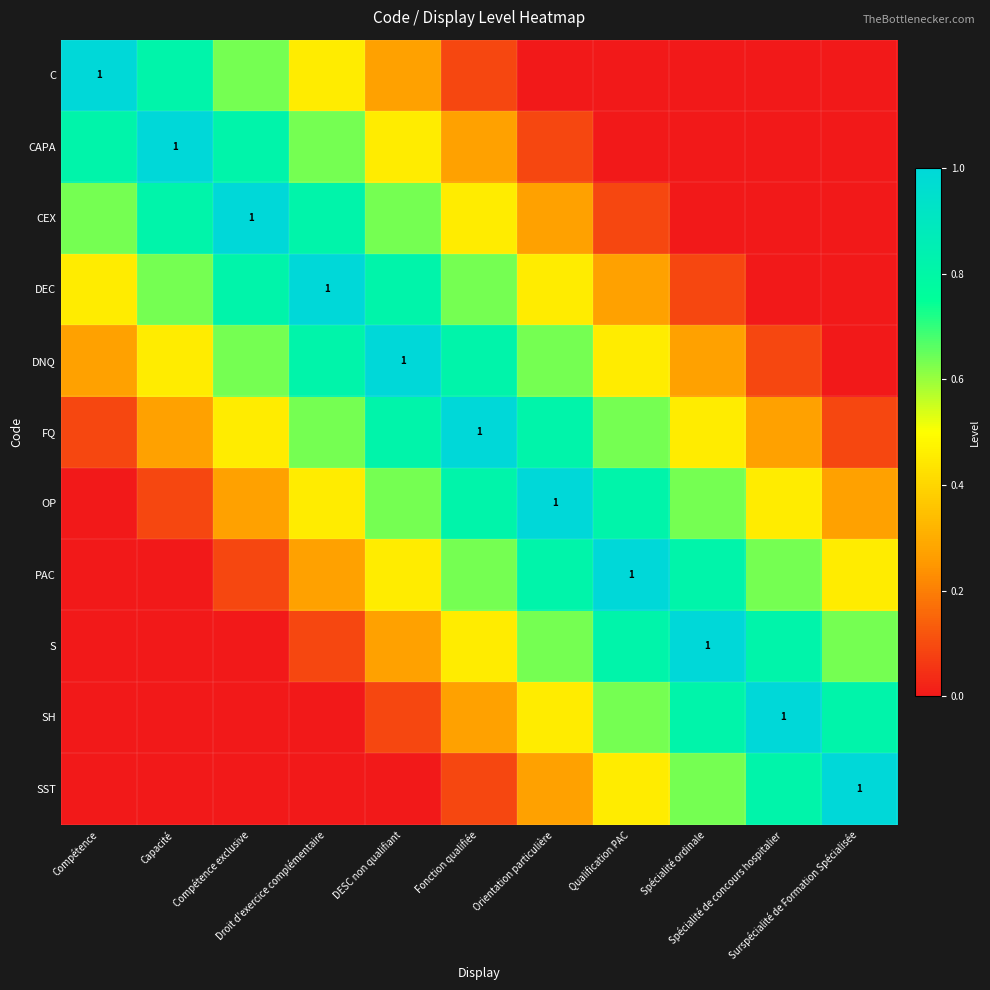

What is the maximum value shown in the chart?

1.0